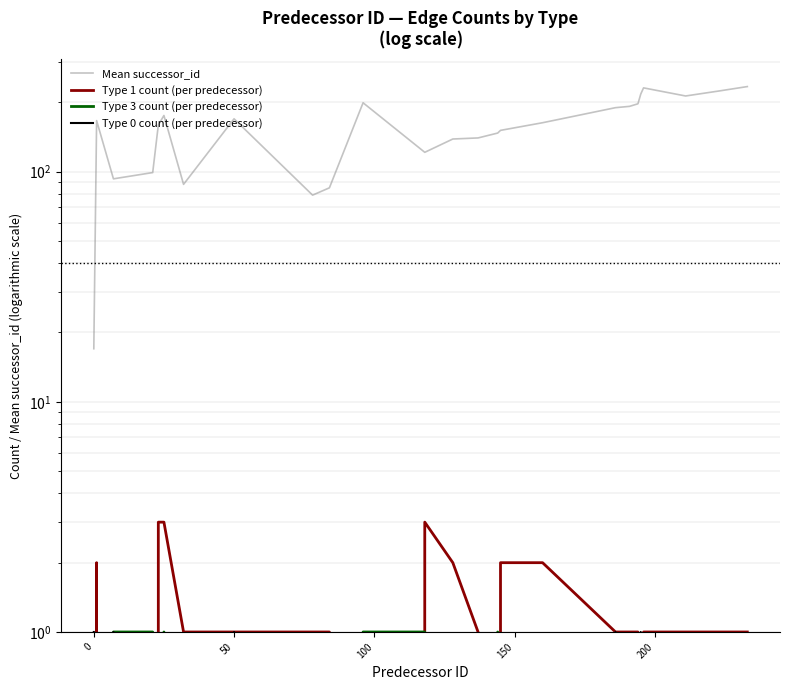

How many categories are shown in the chart?

25